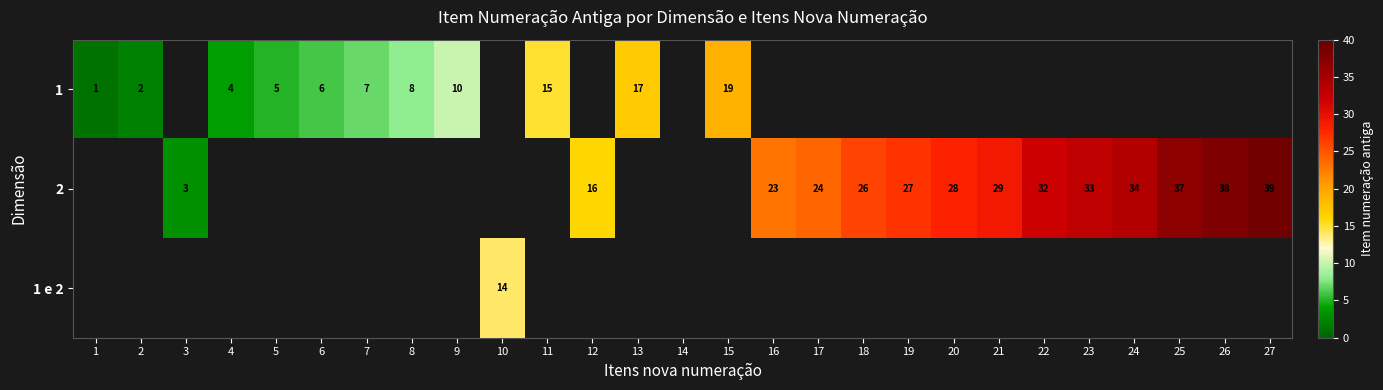

The value of 1 at 8 is 11. True or false?

False